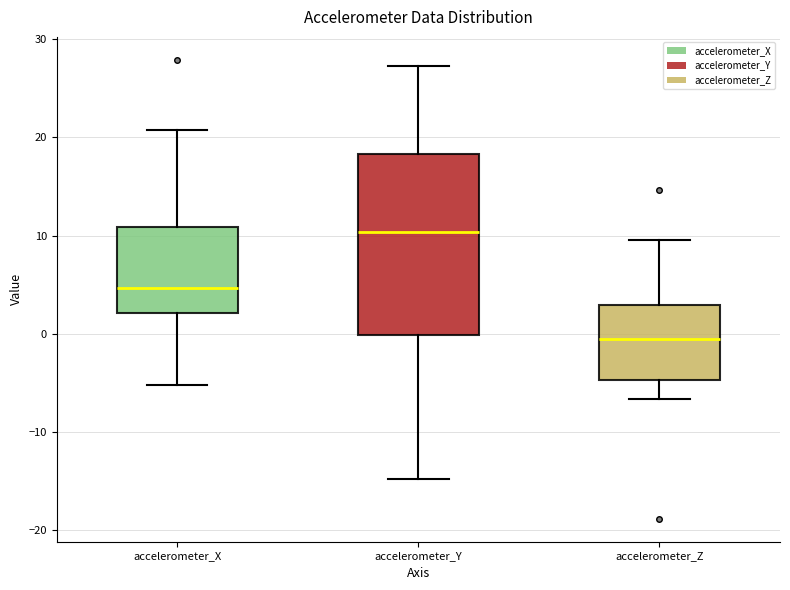

Reading left to right, read every box against the y-axis: the position of its median line, the range the box covers, and the ends of its whiskers. The values are not printed on the chart, so give them approximately, as read against the axis.

accelerometer_X: median 5, box 2 to 11, whiskers -5 to 21
accelerometer_Y: median 10, box 0 to 18, whiskers -15 to 27
accelerometer_Z: median -1, box -5 to 3, whiskers -7 to 10